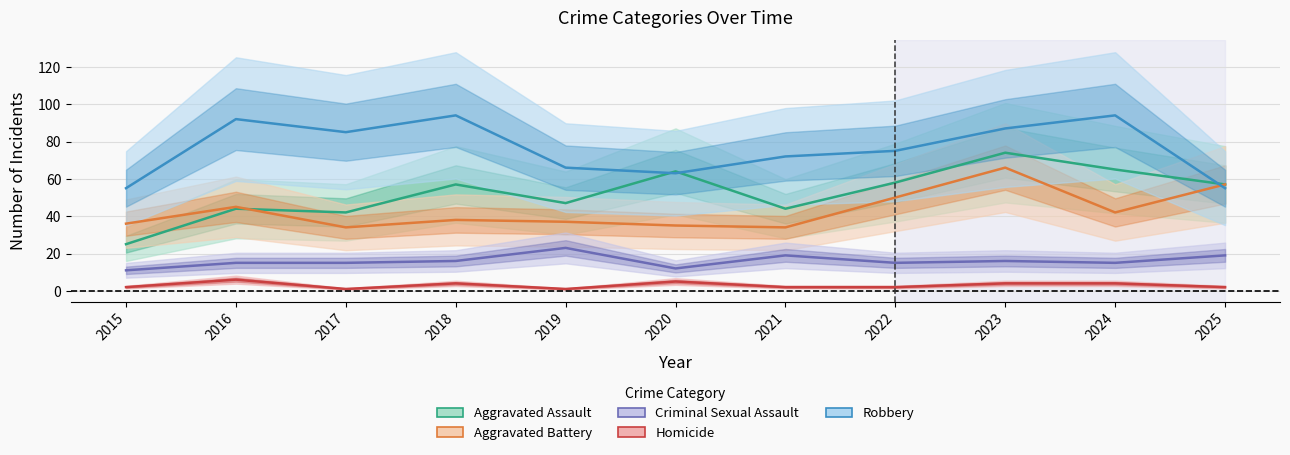

How many lines are shown in the chart?

5